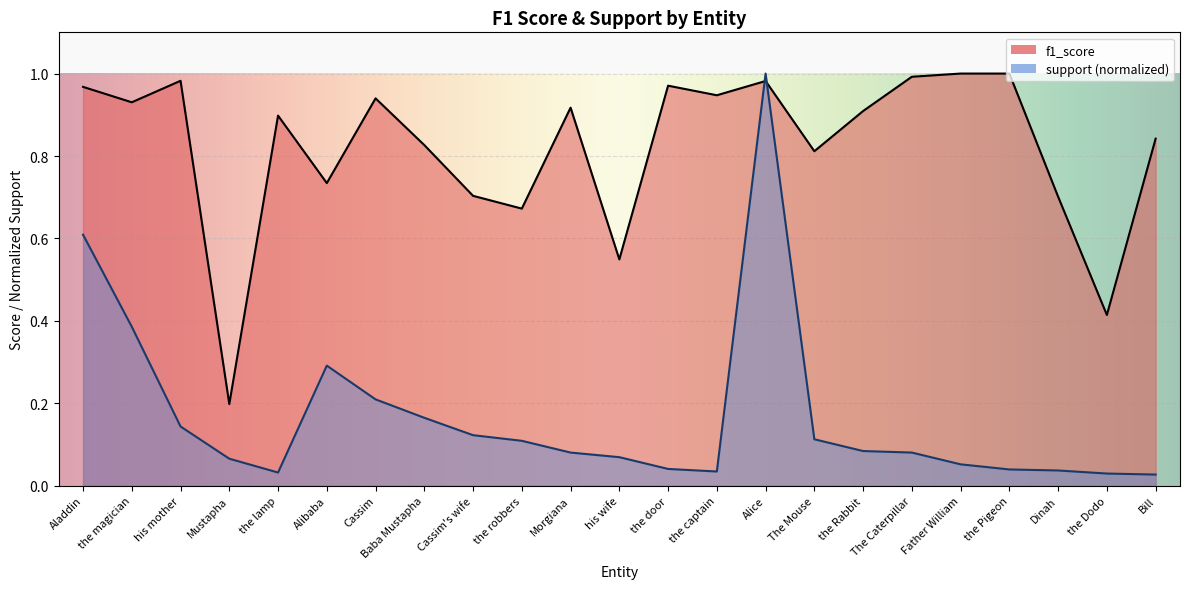

What is the difference between the second highest and minimum values in the support series?

0.6